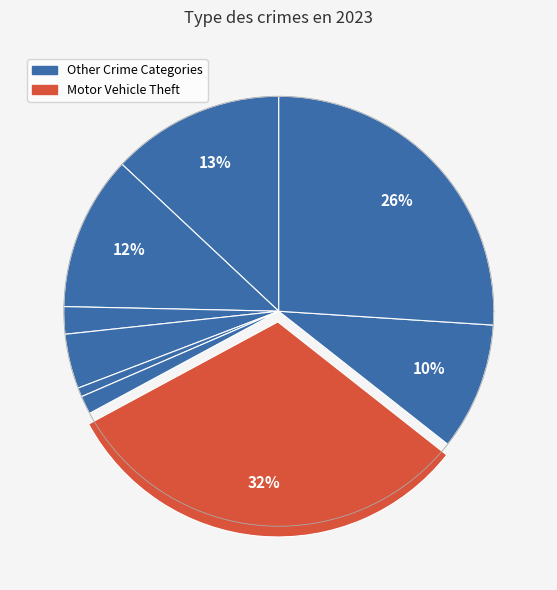

True or false: Motor Vehicle Theft accounts for 19% of the total.

False